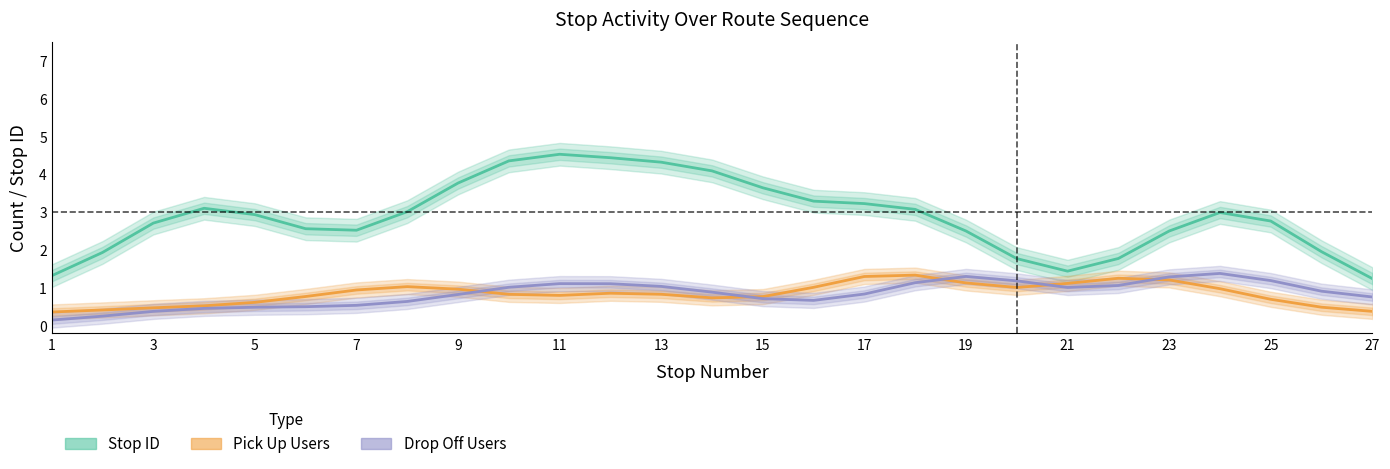

How many values in the Stop ID series are below 2?

7